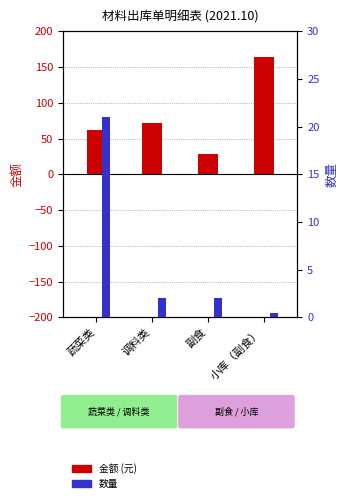

Which series has the largest range (max minus min)?

金额